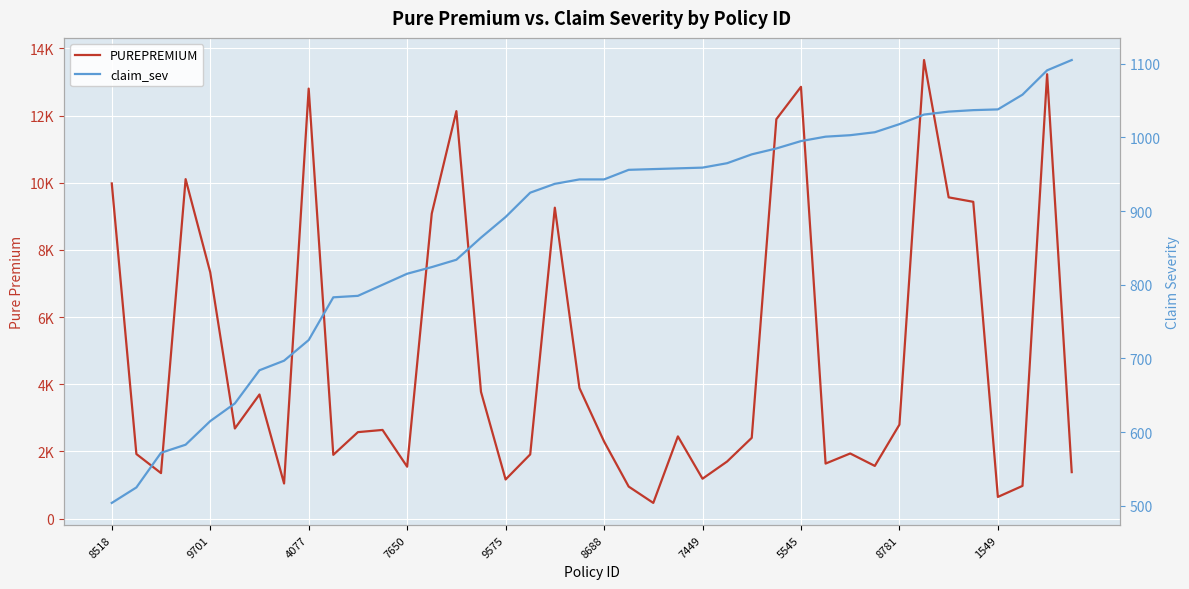

True or false: PUREPREMIUM and claim_sev cross at least once.

True